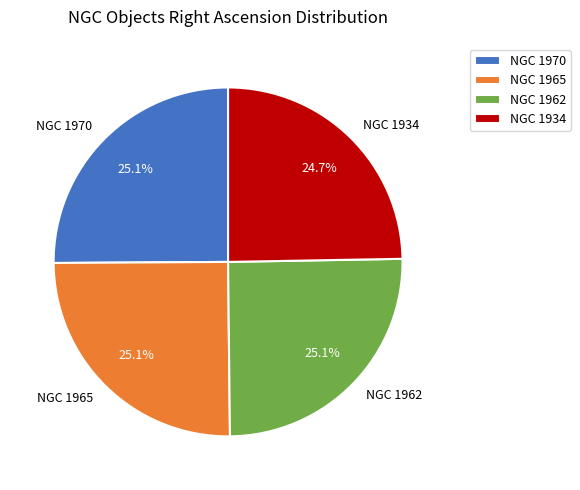

Is there any slice that represents more than half of the pie?

No